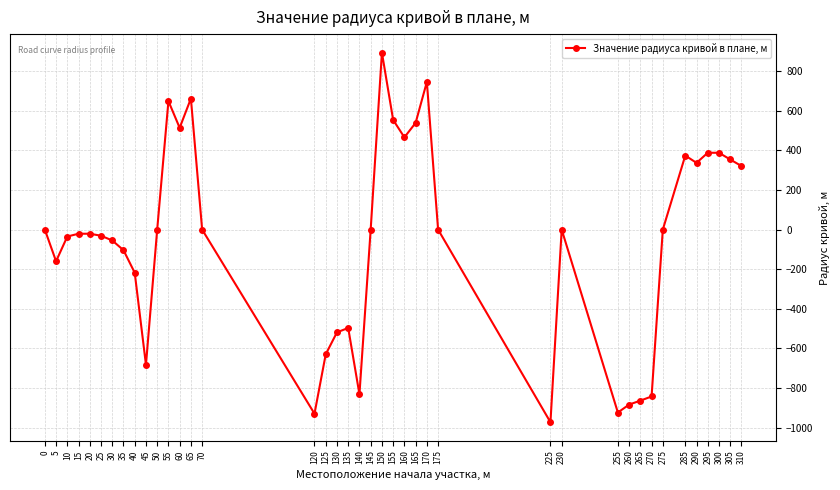

True or false: the data has more than 1 interior local peaks.

True